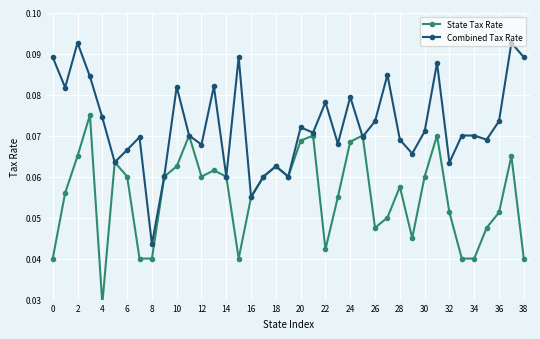

Where is Combined Tax Rate nearest to the value 0?

8